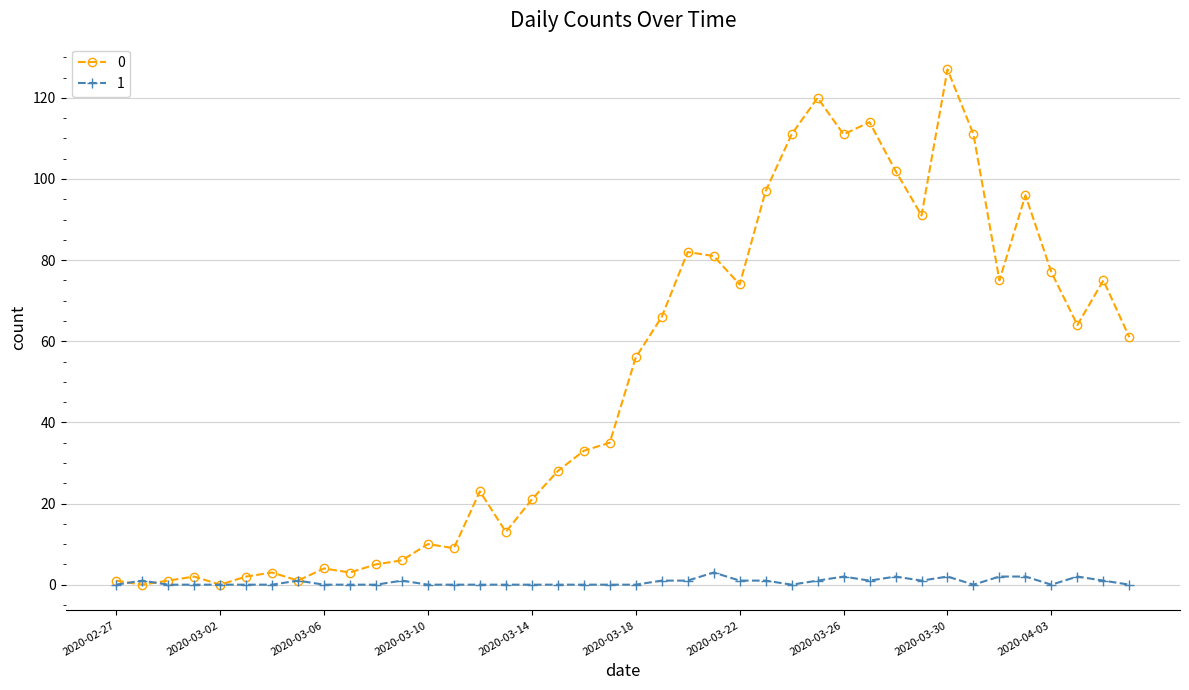

What is the average value of the 0 series?

50